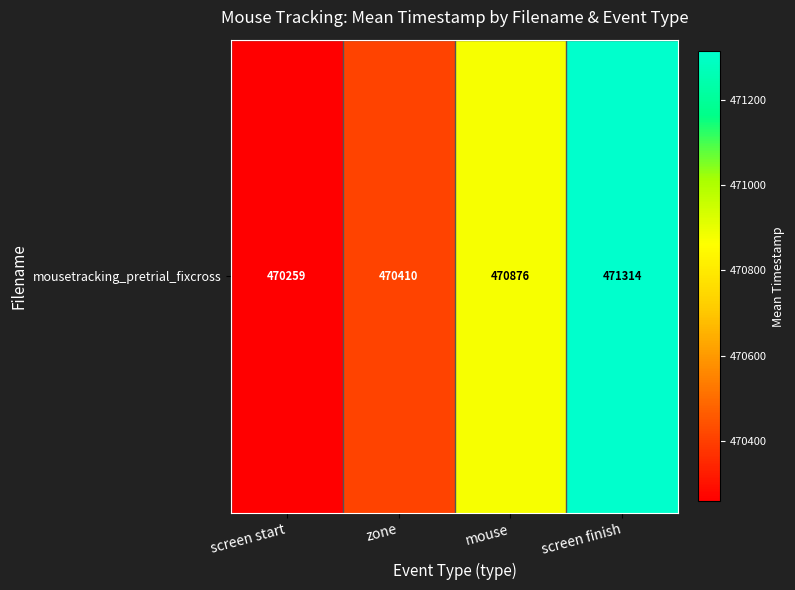

Rank the categories by value from highest to lowest.

screen finish, mouse, zone, screen start